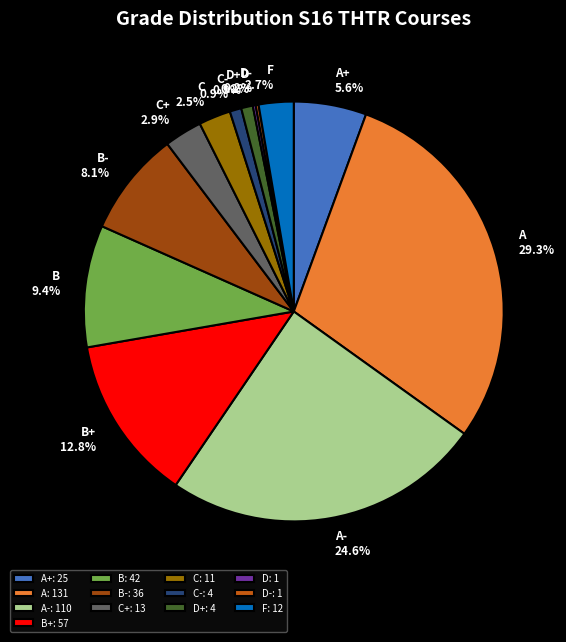

Combined, what portion of the pie is A- and F?

27.3%